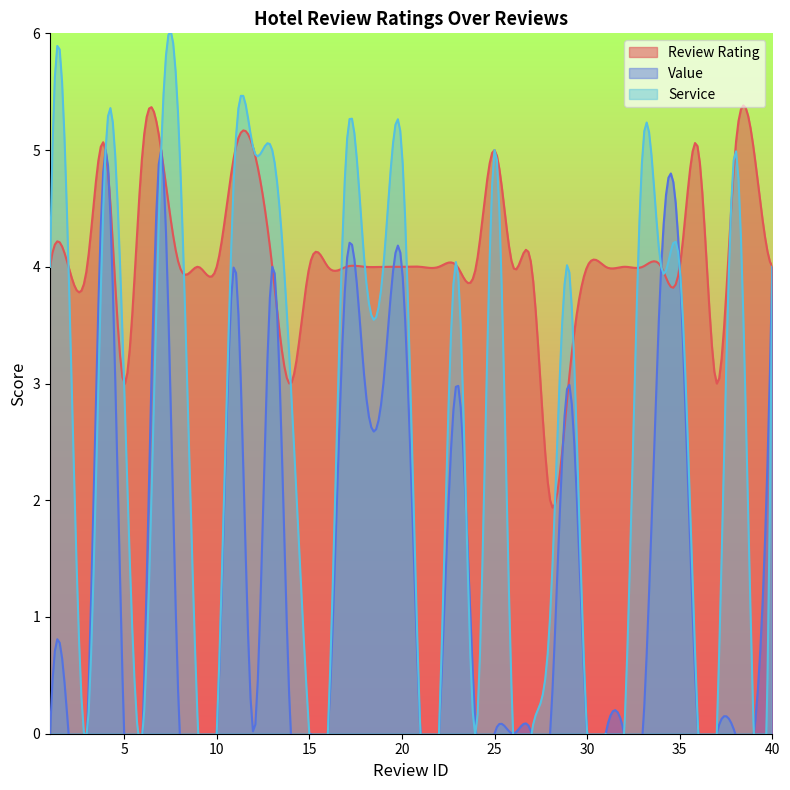

How many positive values does the value series have?

13